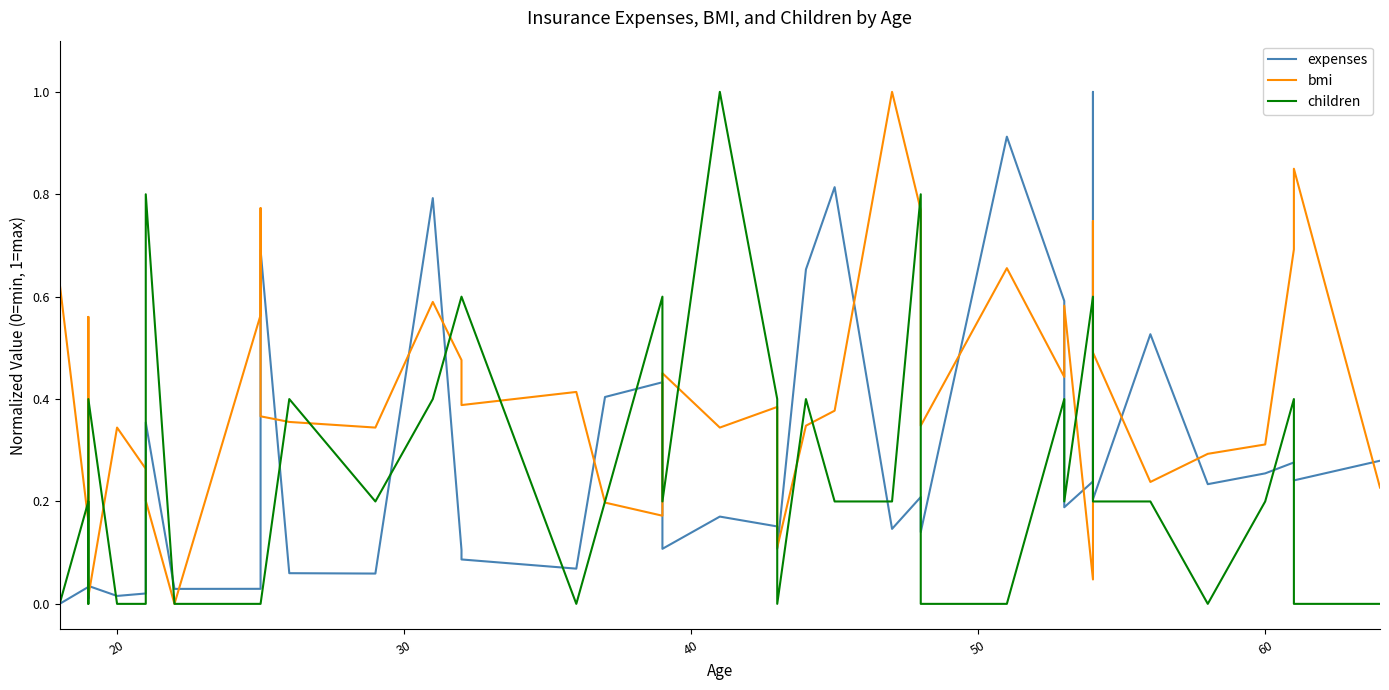

What is the label of the 38th point from the right?

30